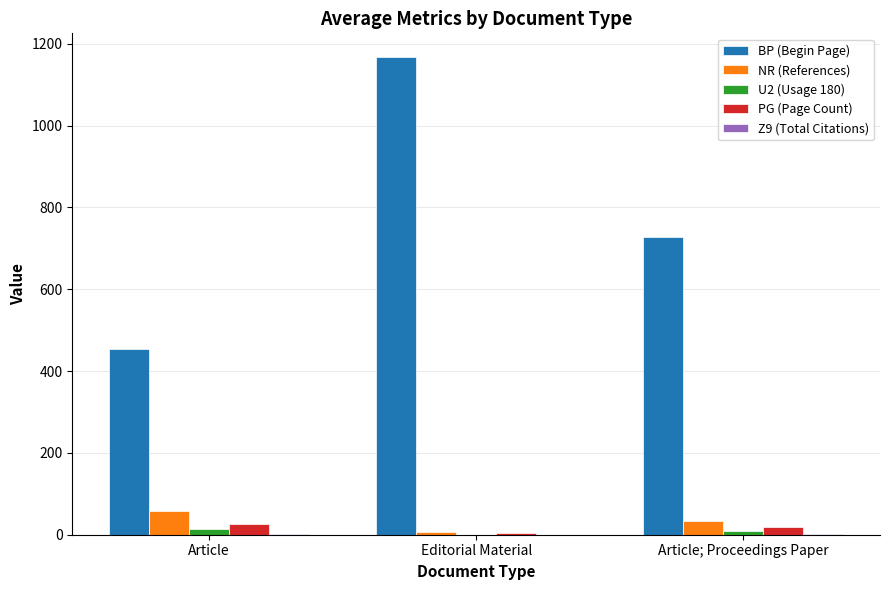

What is the highest value of the NR (References) series?

57